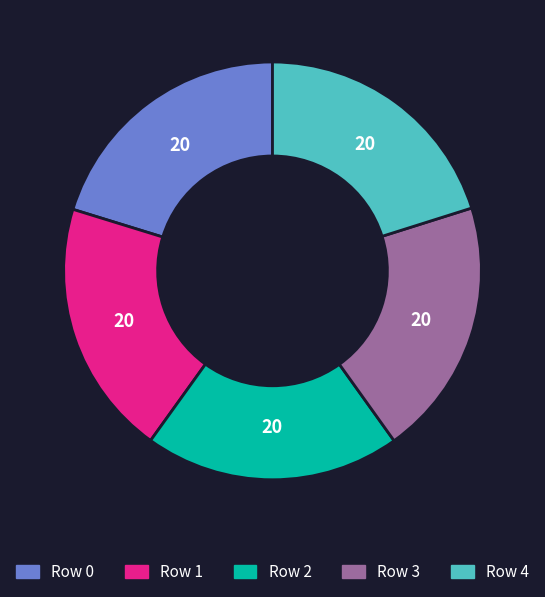

Approximately how many times larger is the value at Row 0 compared to Row 4?

1.0